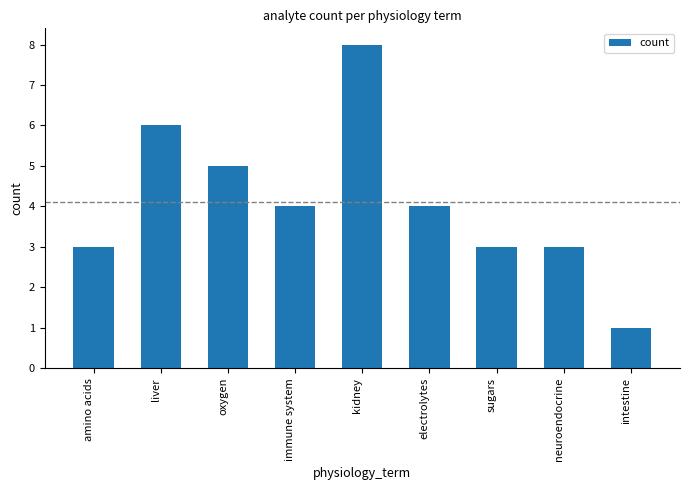

Approximately how many times larger is the value at electrolytes compared to kidney?

0.5